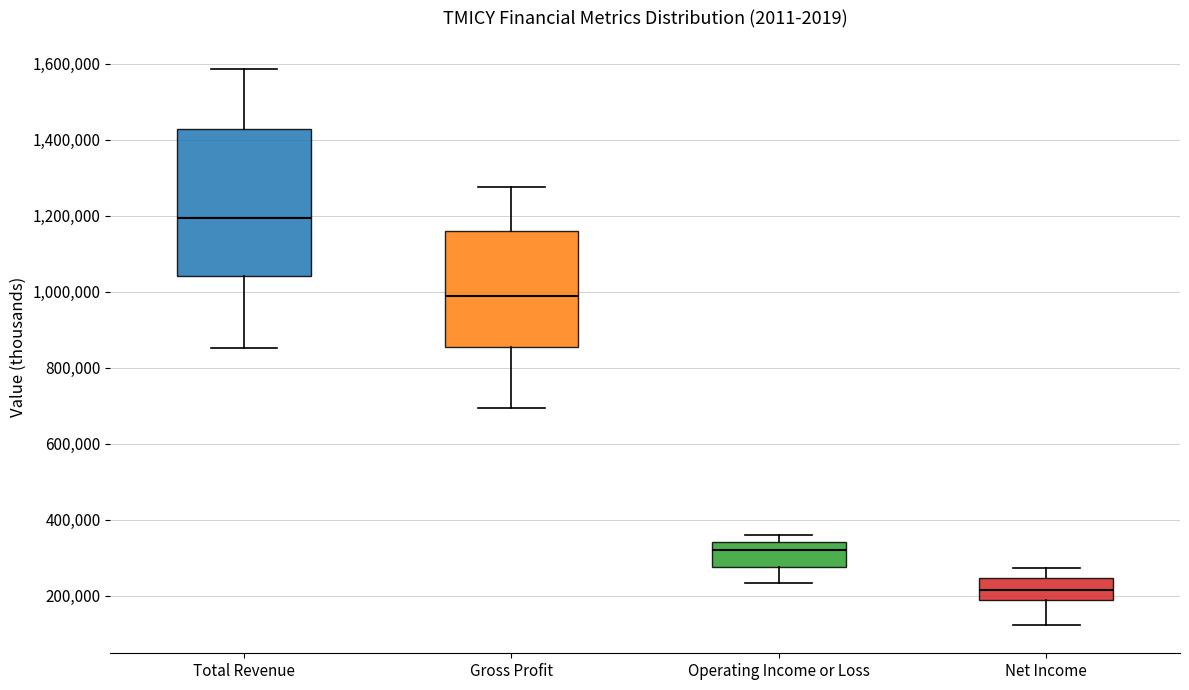

Reading left to right, read every box against the y-axis: the position of its median line, the range the box covers, and the ends of its whiskers. The values are not printed on the chart, so give them approximately, as read against the axis.

Total Revenue: median 1200000, box 1040000 to 1440000, whiskers 860000 to 1580000
Gross Profit: median 1000000, box 860000 to 1160000, whiskers 700000 to 1280000
Operating Income or Loss: median 320000, box 280000 to 340000, whiskers 240000 to 360000
Net Income: median 220000, box 180000 to 240000, whiskers 120000 to 280000